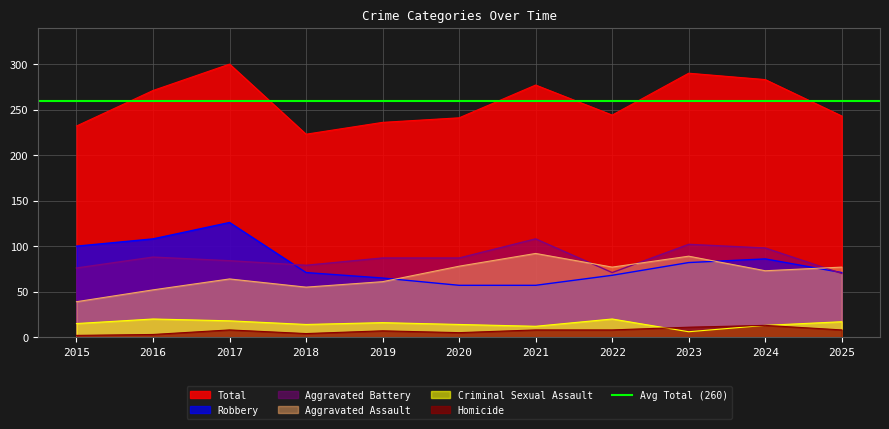

What is the value of the Robbery point at the 11th from the left?

71